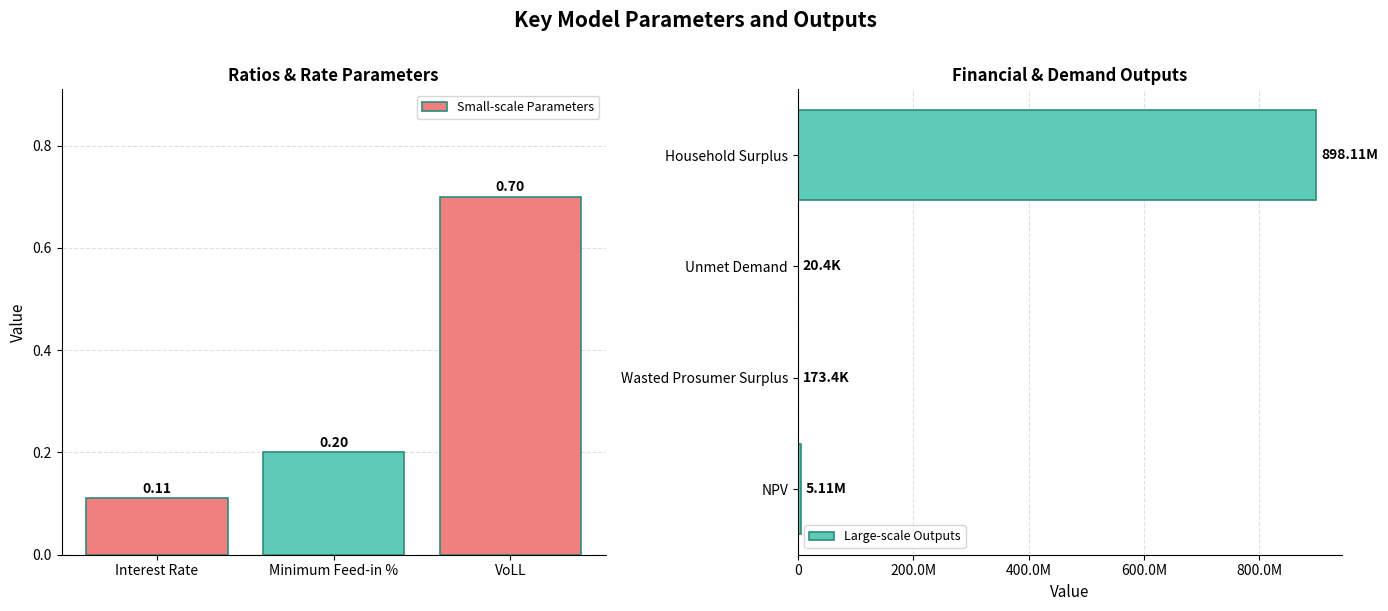

What is the difference between the second highest and minimum values?

5112824.6